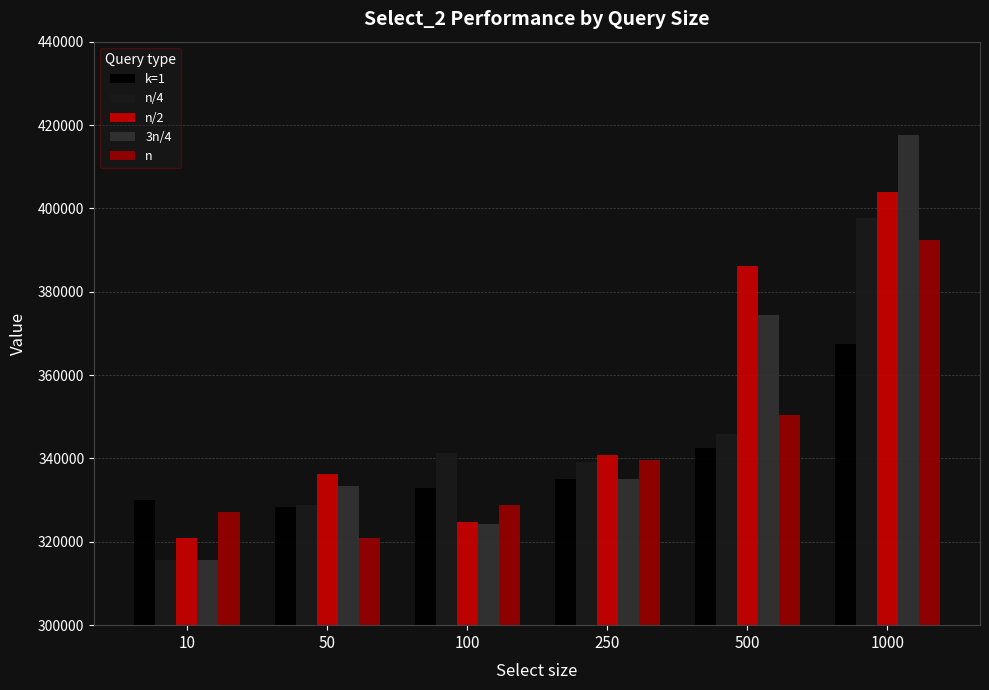

What is the minimum value shown in the chart?

315733